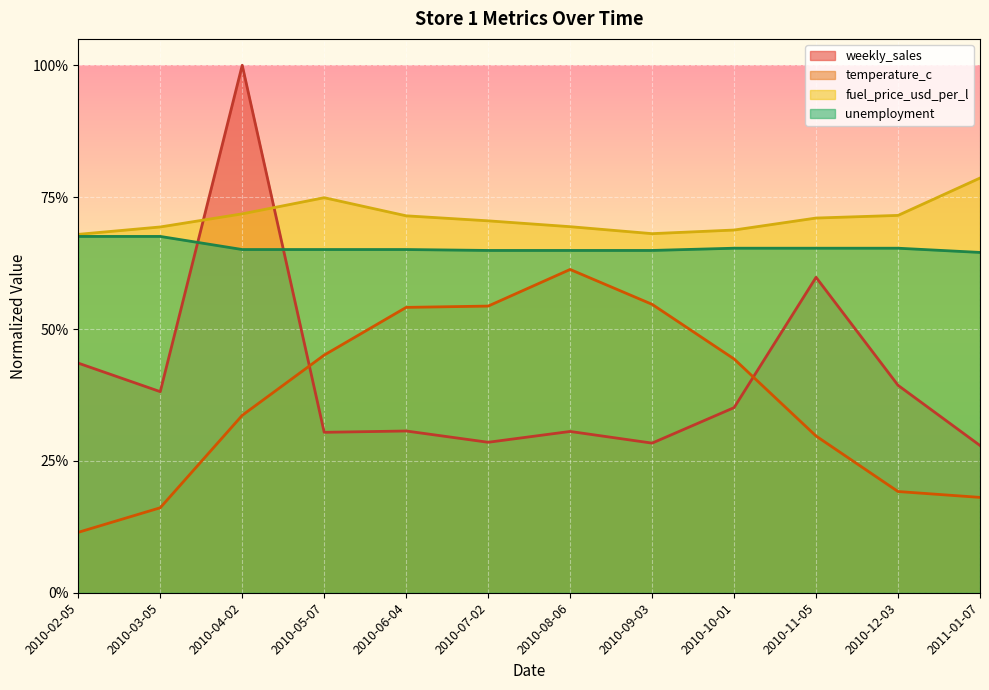

True or false: weekly_sales has more than 2 interior local peaks.

True